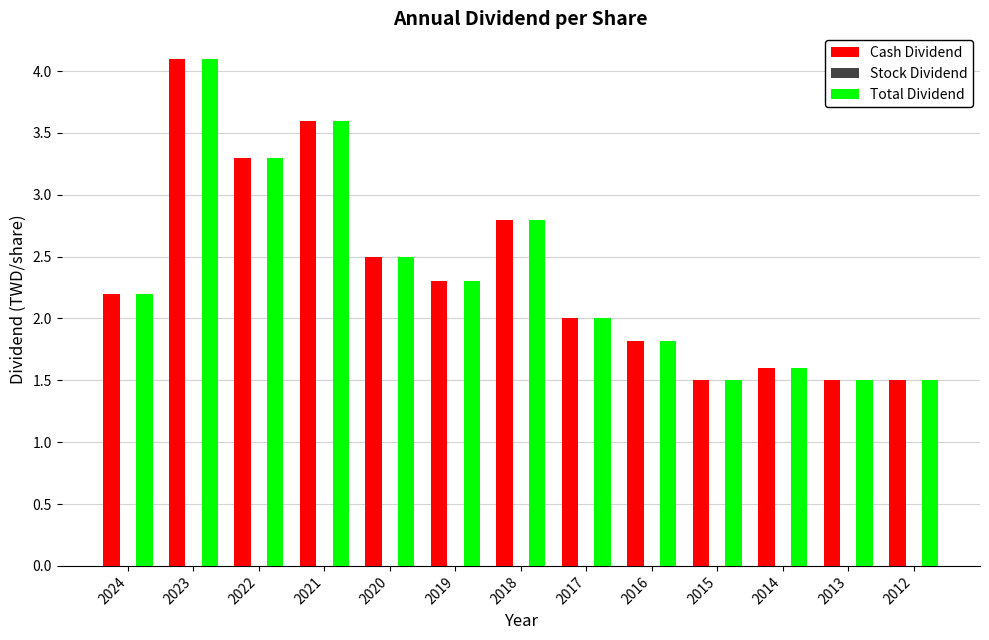

What is the maximum value shown in the chart?

4.1